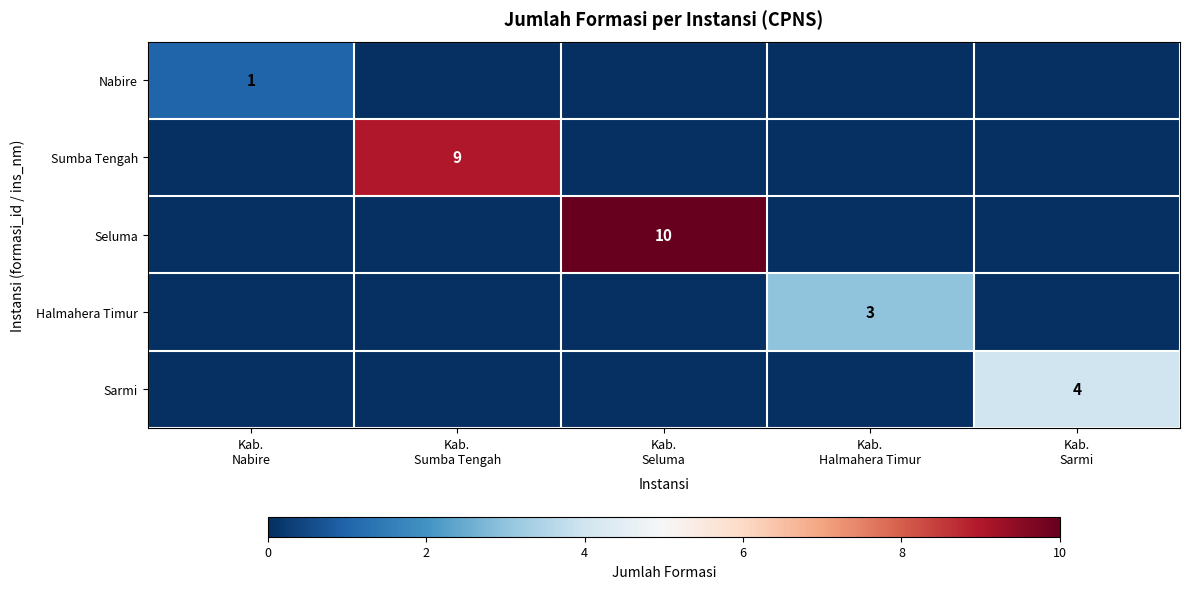

At which category is the sum across all series the highest?

Kab.
Seluma